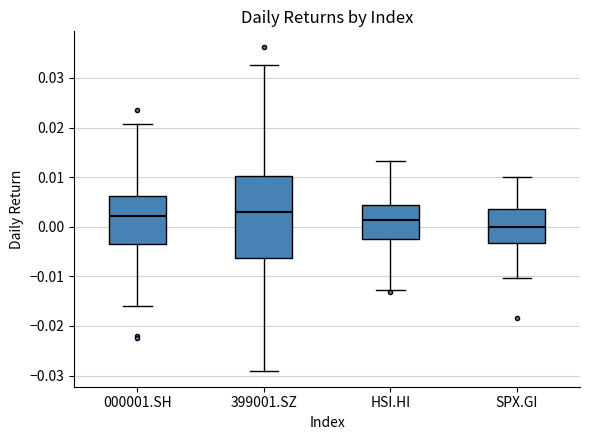

Where does the upper whisker of the box for SPX.GI end on the y-axis? The values are not printed on the chart, so give them approximately, as read against the axis.

0.010